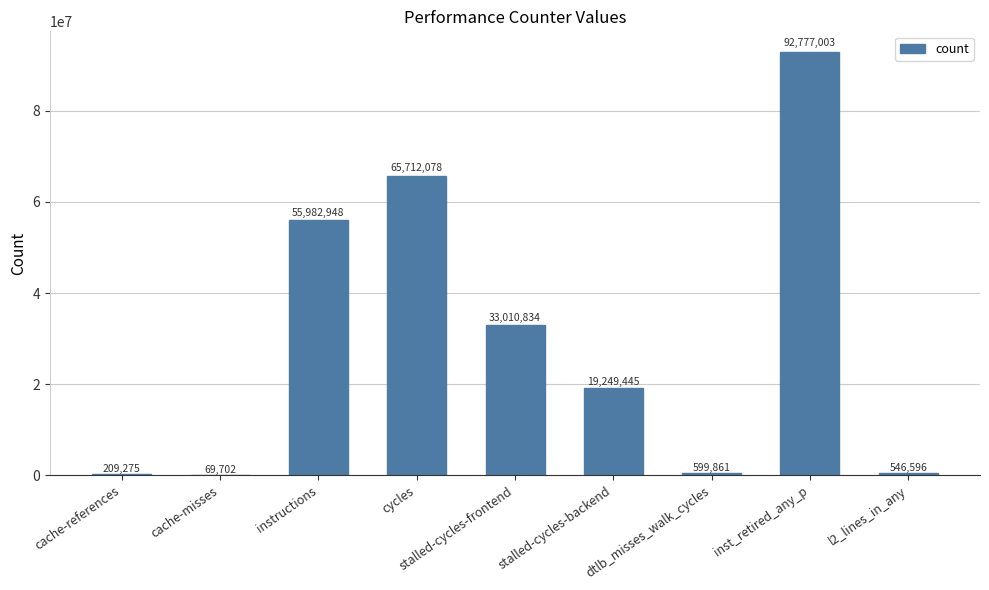

At which category does the chart reach its peak across all series?

inst_retired_any_p